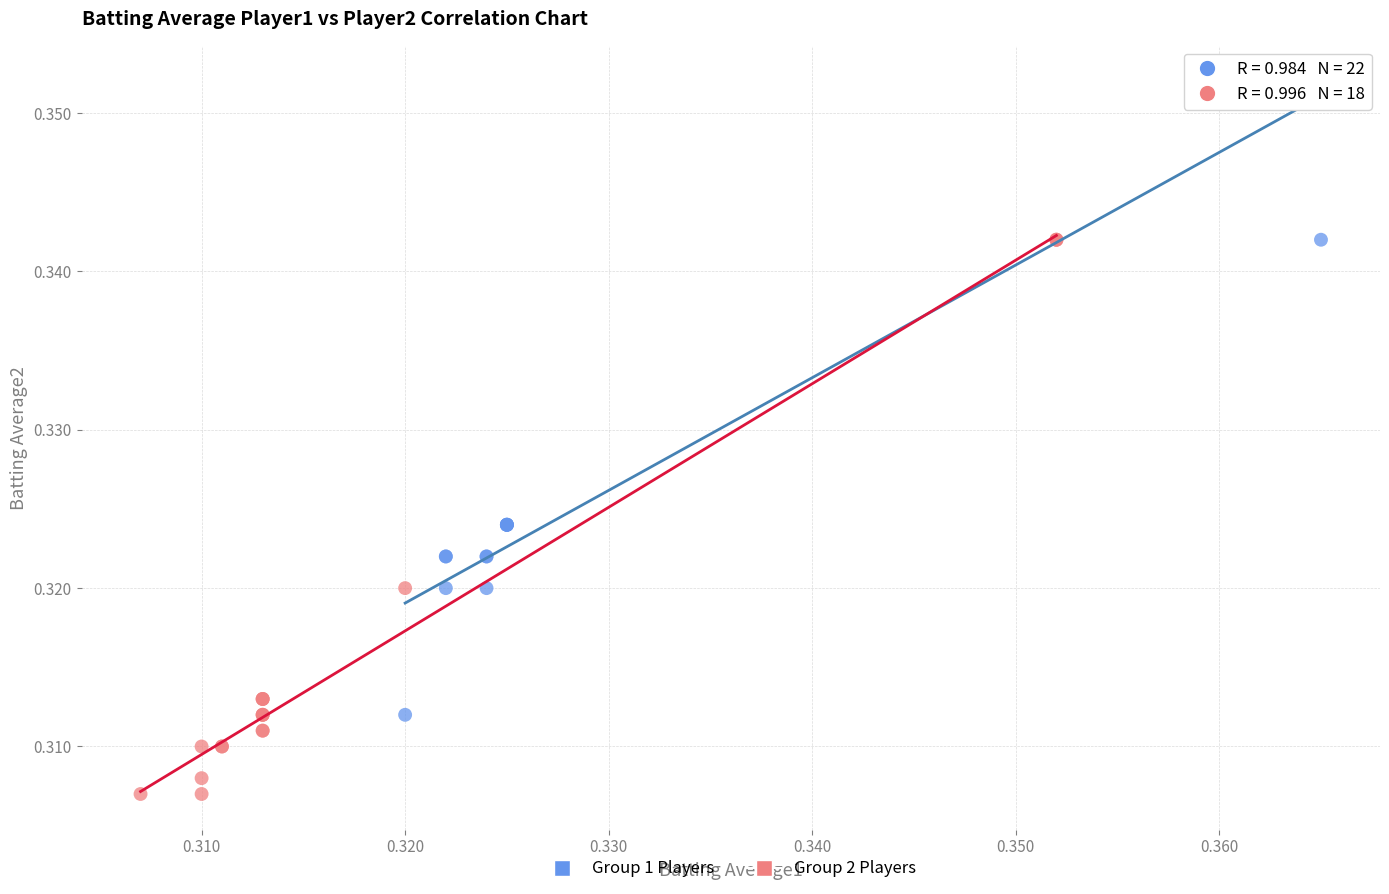

Which series reaches the maximum Y coordinate?

Group 1 Players